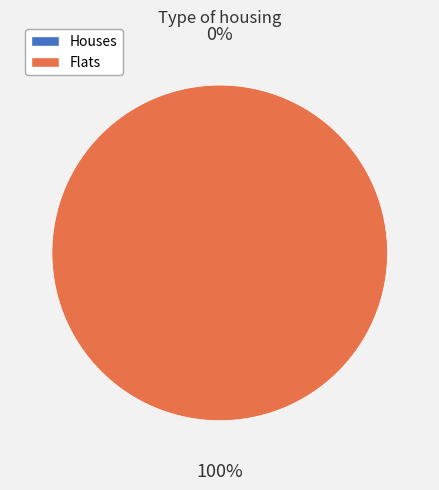

Count the number of slices in the pie.

2